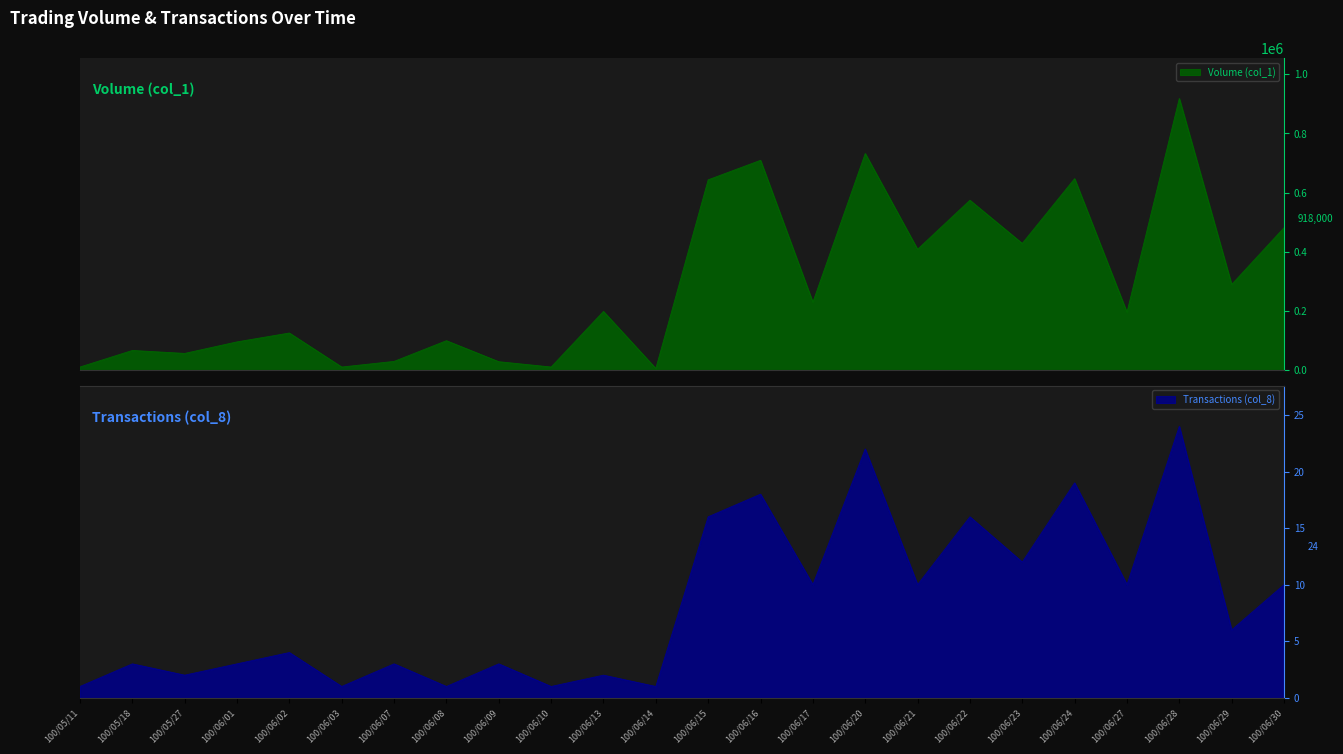

How many distinct data groups are displayed?

2